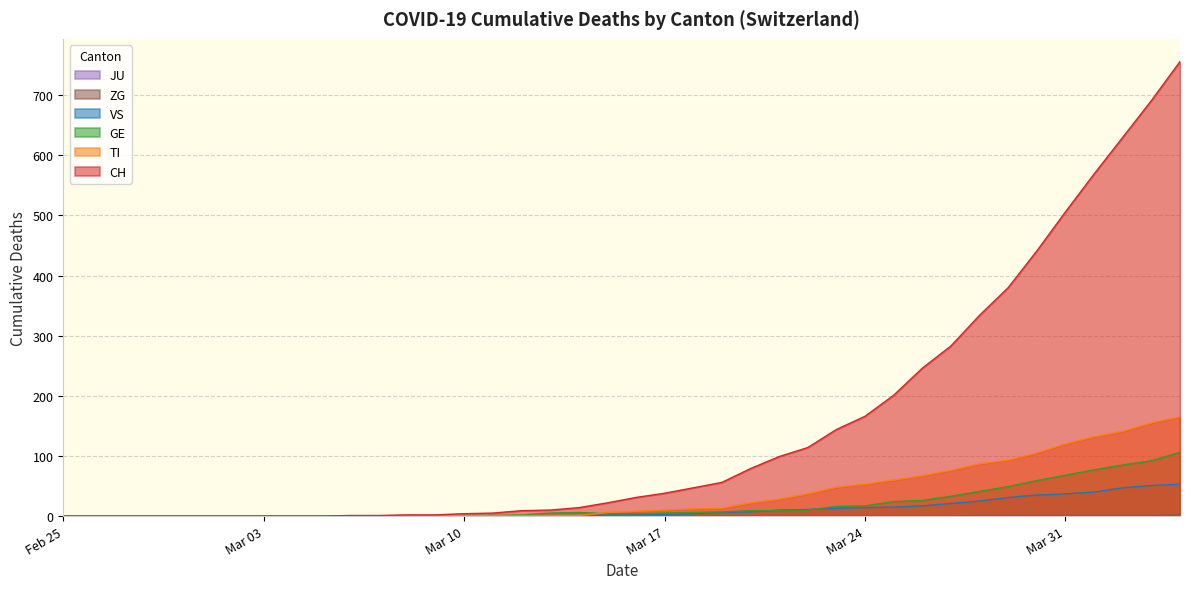

Is it true that TI equals -94 at 2020-03-07?

False